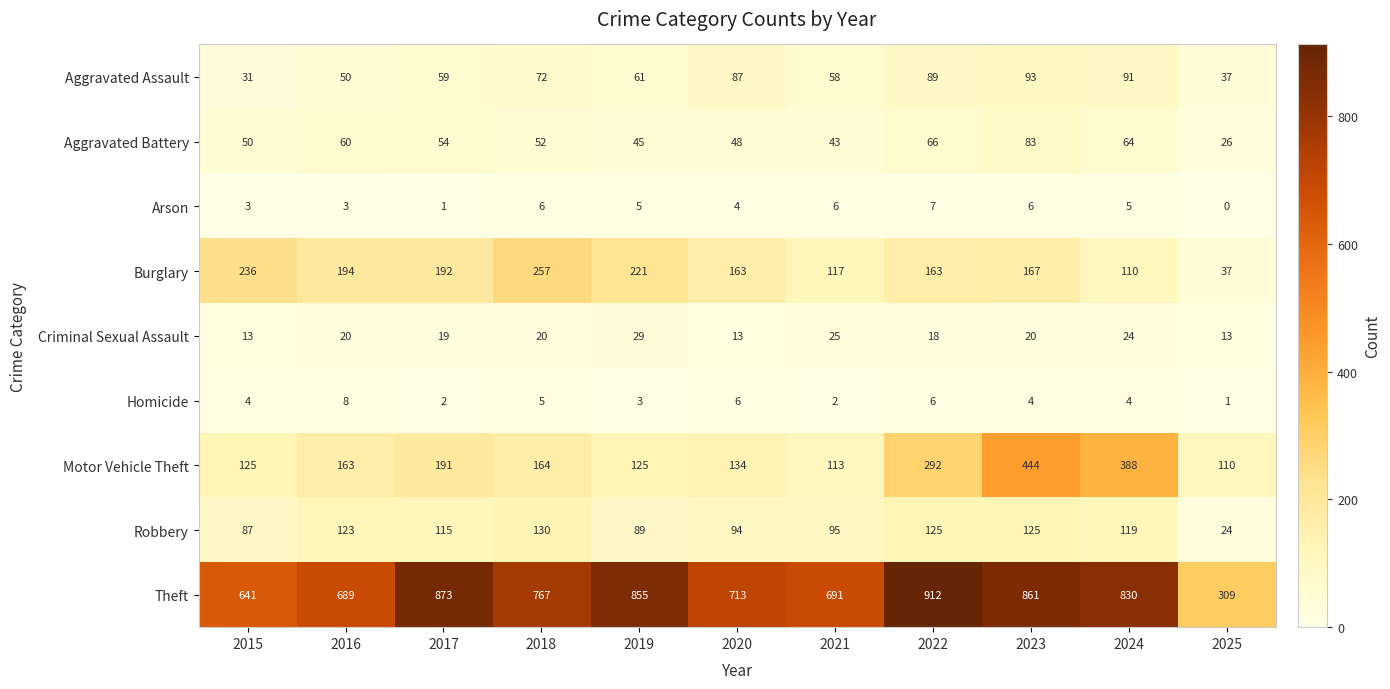

How many categories are shown in the chart?

11